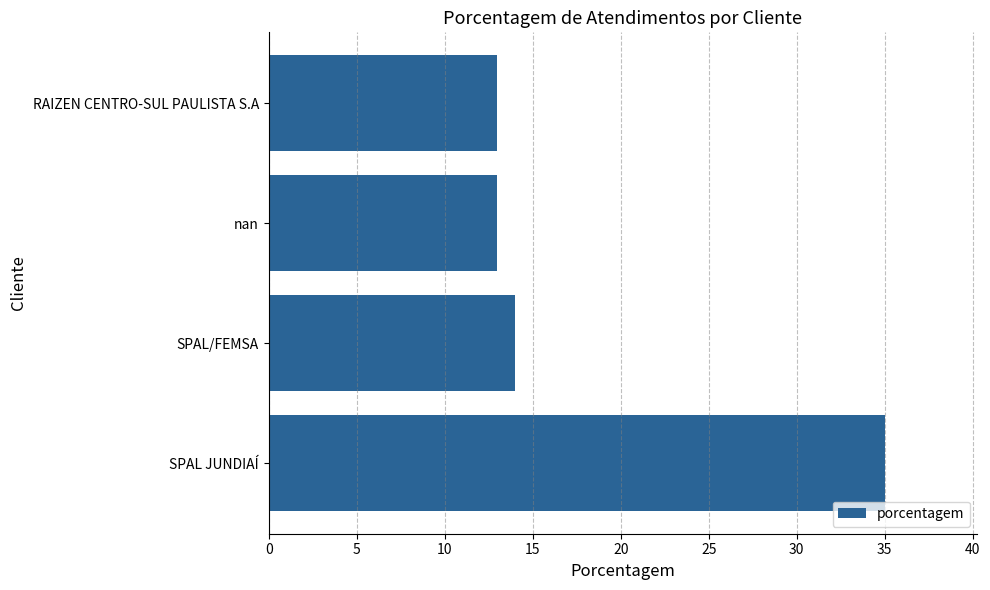

Are the bars grouped side by side (vs. stacked)?

No